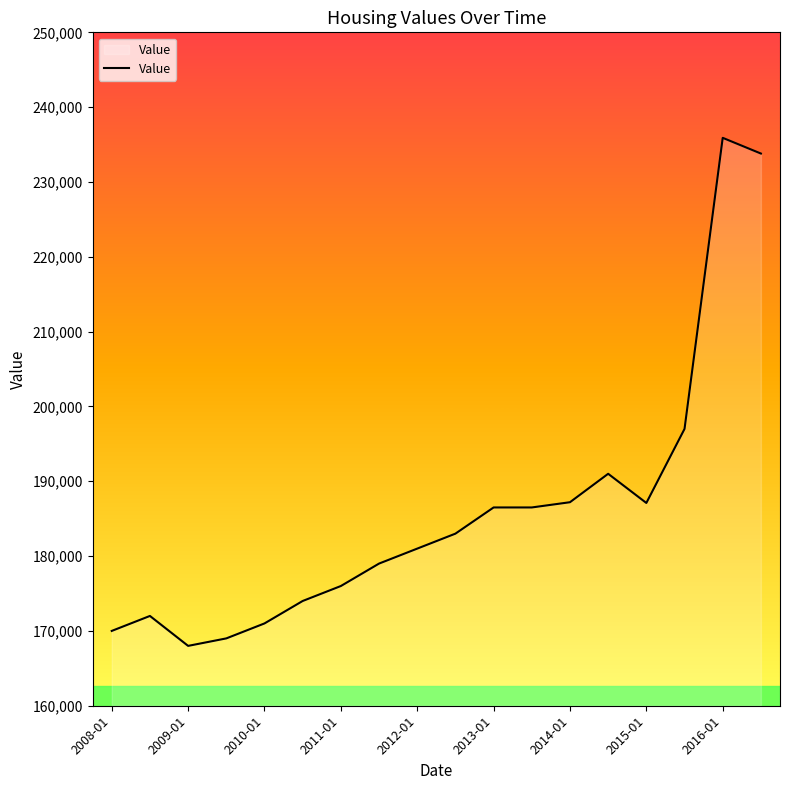

What is the smallest value displayed?

168000